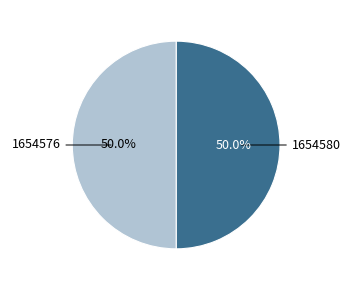

Combined, what portion of the pie is 1654580 and 1654576?

100.0%